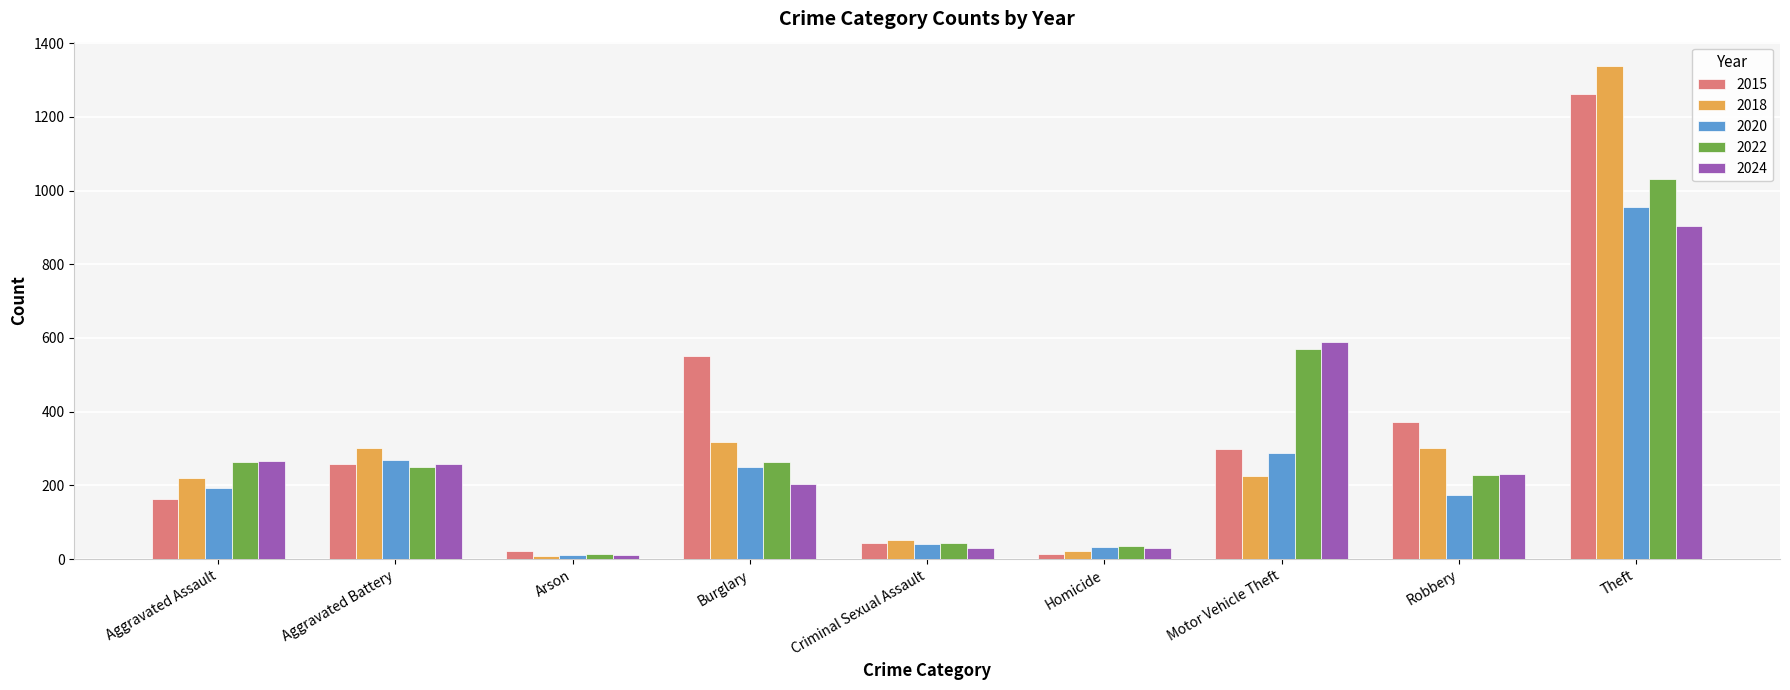

Is it true that 2024 equals 588 at Motor Vehicle Theft?

True